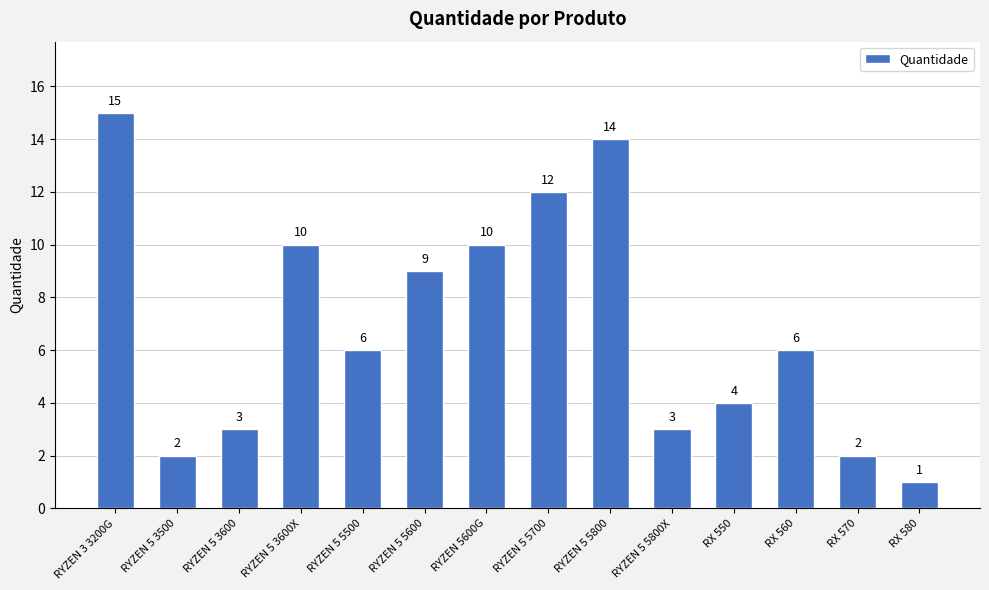

What is the difference between the maximum and second lowest values?

13